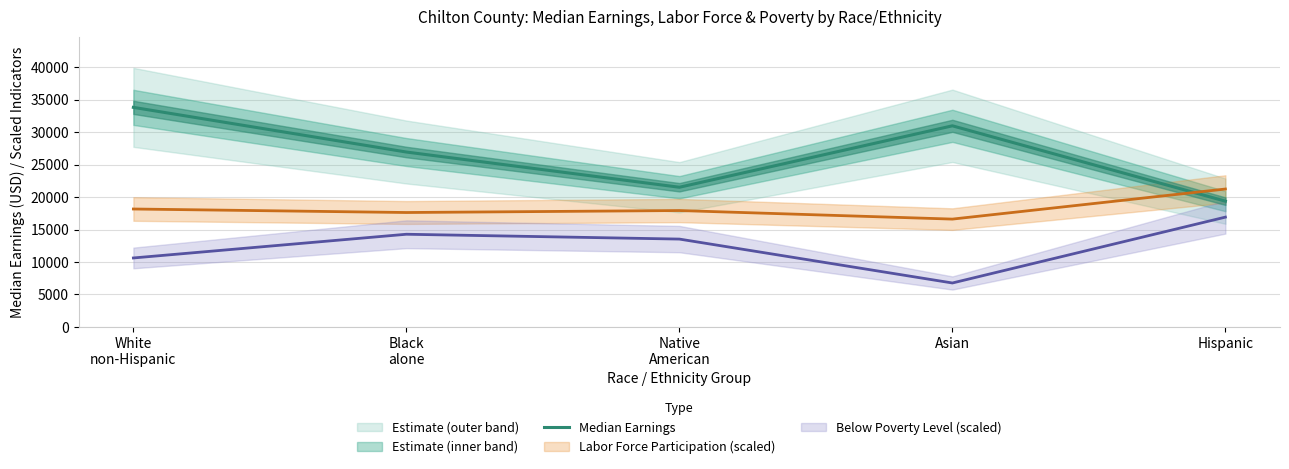

What is the difference between the second highest and second lowest values?

9467